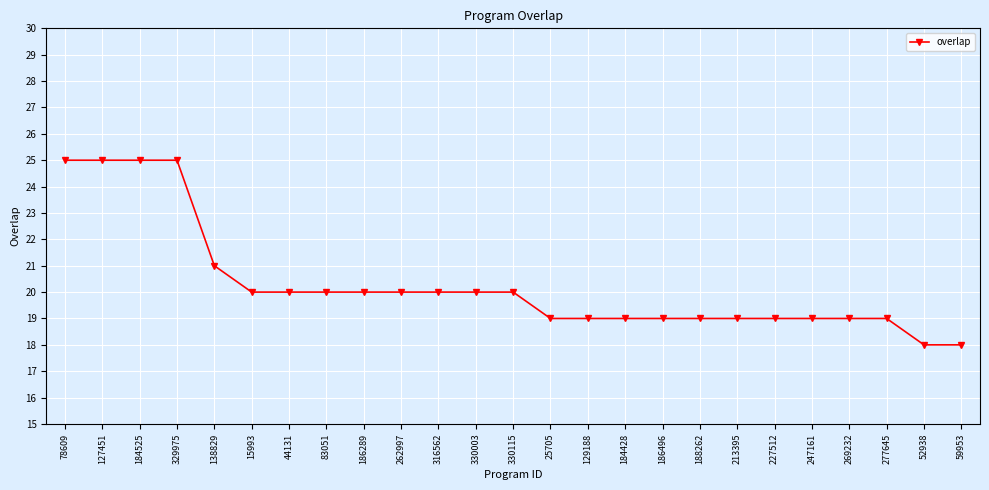

Where is the data nearest to the value 21?

138829